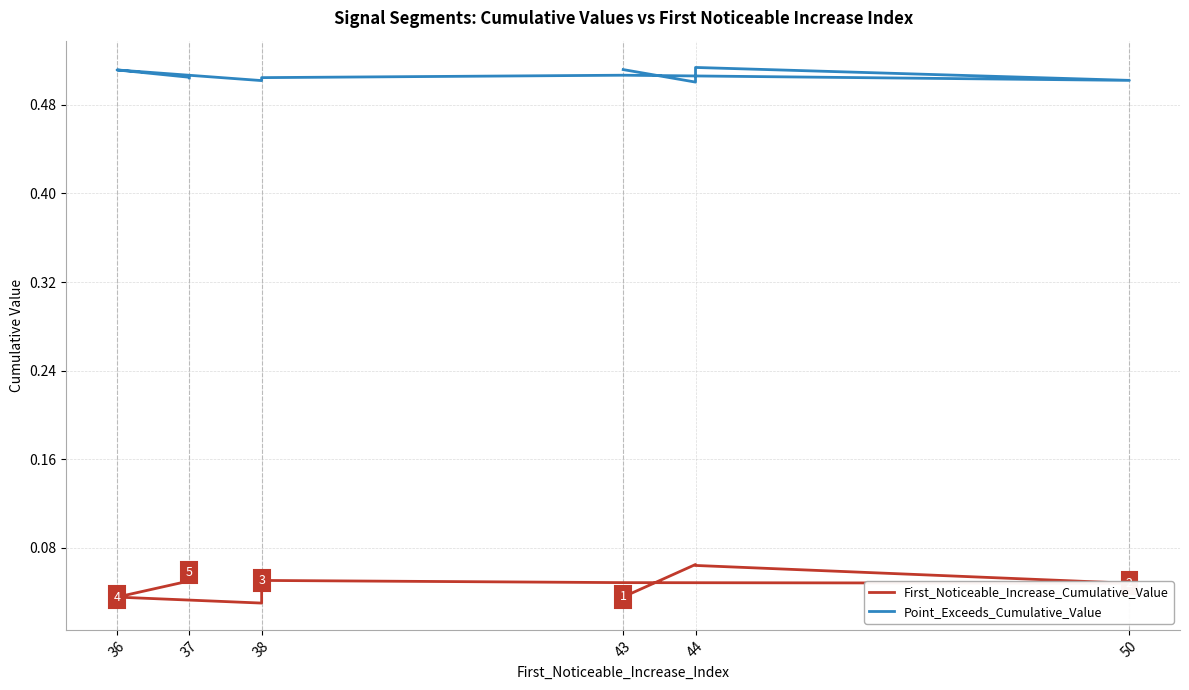

Reading left to right, extract all data points from this chart.

First_Noticeable_Increase_Cumulative_Value: 0.0	0.1	0.1	0.0	0.0	0.1	0.0	0.0	0.1	0.1
Point_Exceeds_Cumulative_Value: 0.5	0.5	0.5	0.5	0.5	0.5	0.5	0.5	0.5	0.5